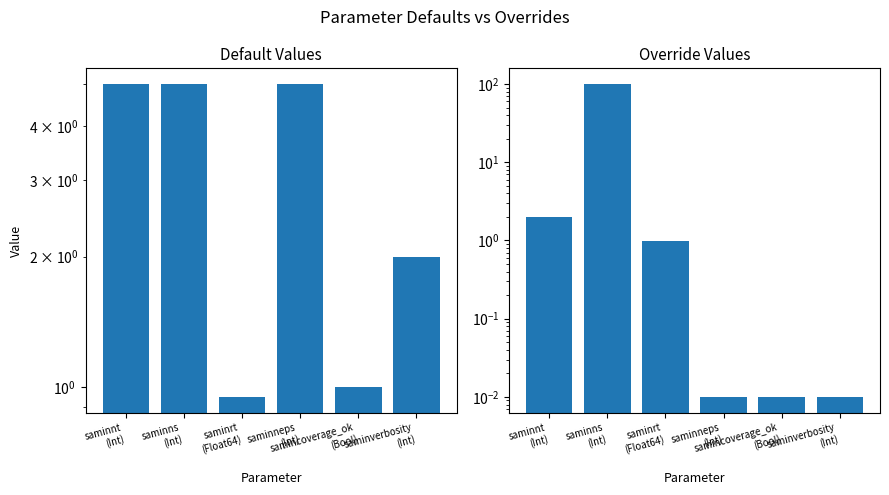

At which category is the sum across all series the highest?

saminns
(Int)